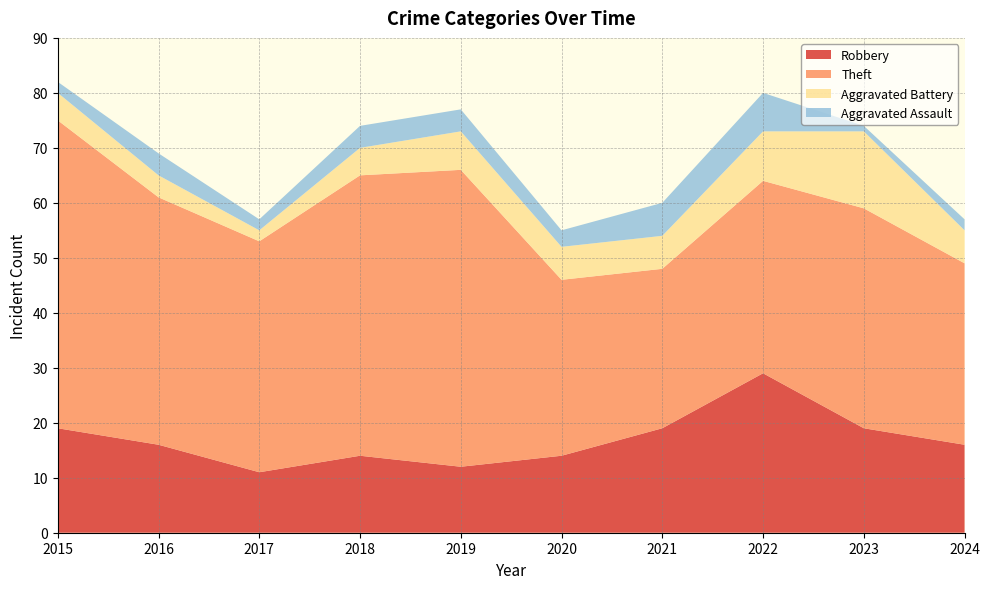

Reading right to left, extract all data points from this chart.

Robbery: 16	19	29	19	14	12	14	11	16	19
Theft: 33	40	35	29	32	54	51	42	45	56
Aggravated Battery: 6	14	9	6	6	7	5	2	4	5
Aggravated Assault: 2	1	7	6	3	4	4	2	4	2